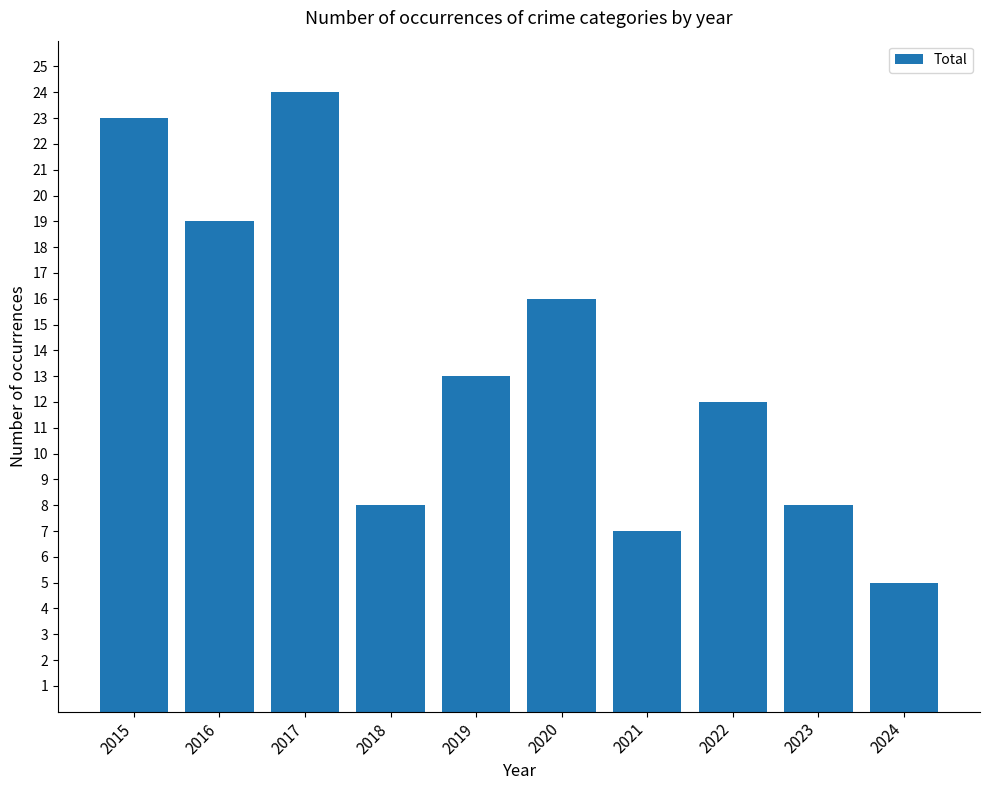

What is the smallest value displayed?

5